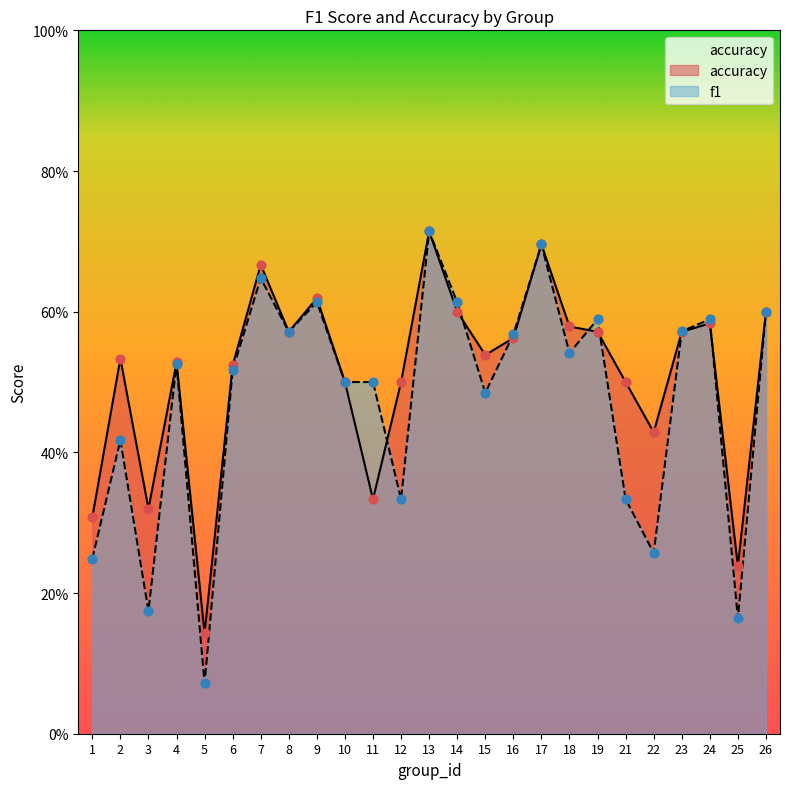

Is the value of accuracy at 23 greater than the value of f1 at 12?

Yes